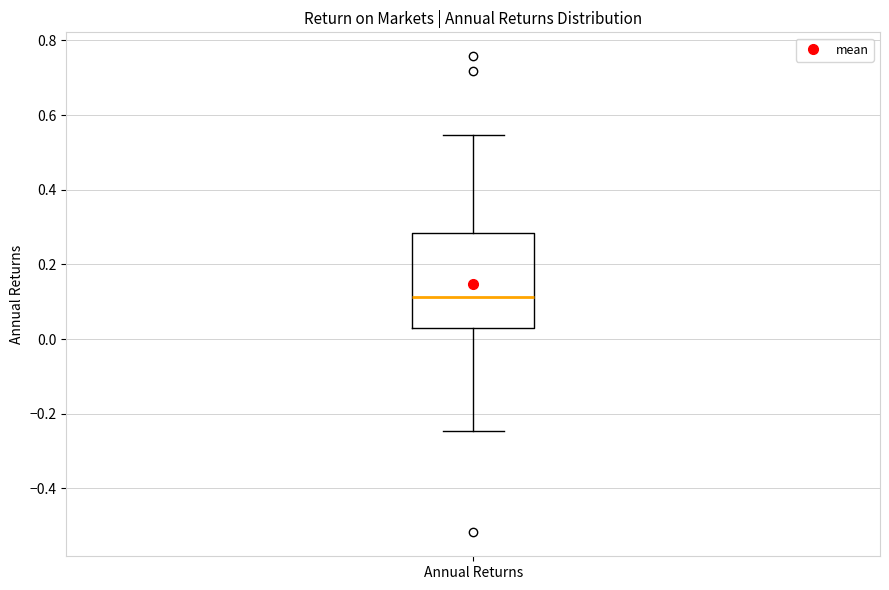

Transcribe this box plot: give where the median line is, the range the box spans, and where the two whiskers end, as read against the y-axis. The values are not printed on the chart, so give them approximately, as read against the axis.

median 0.12, box 0.04 to 0.28, whiskers -0.24 to 0.54